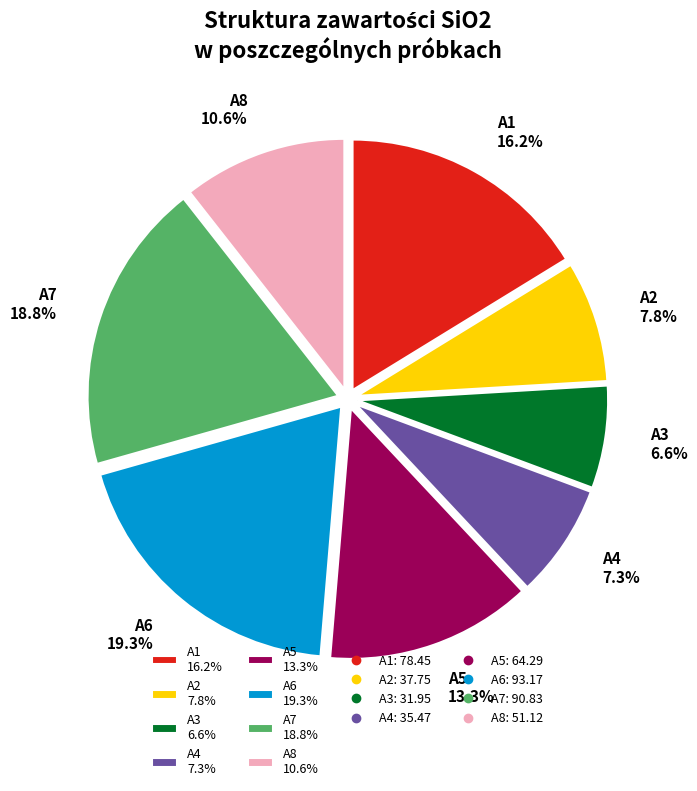

How many segments does this pie chart have?

8